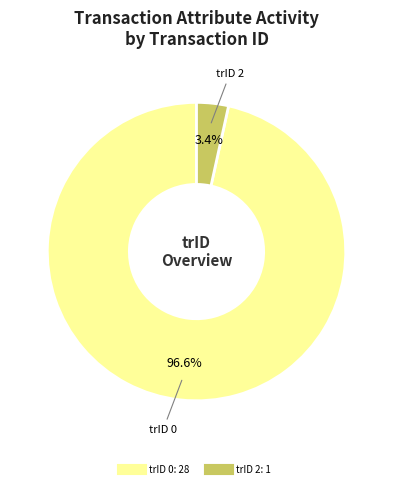

Does any single category account for the majority?

Yes